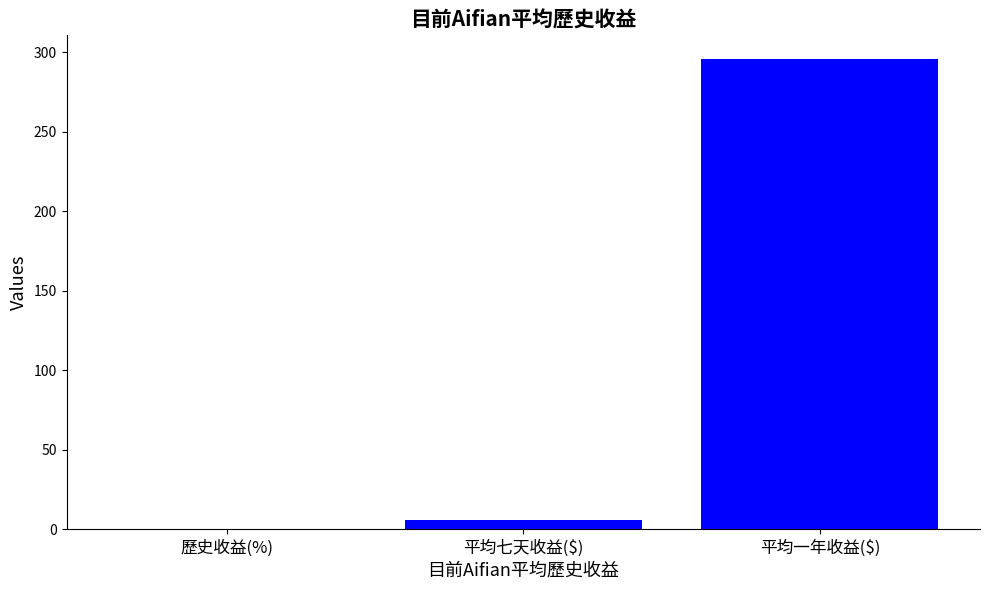

The chart shows a value of 195.8 at 平均一年收益($). True or false?

False